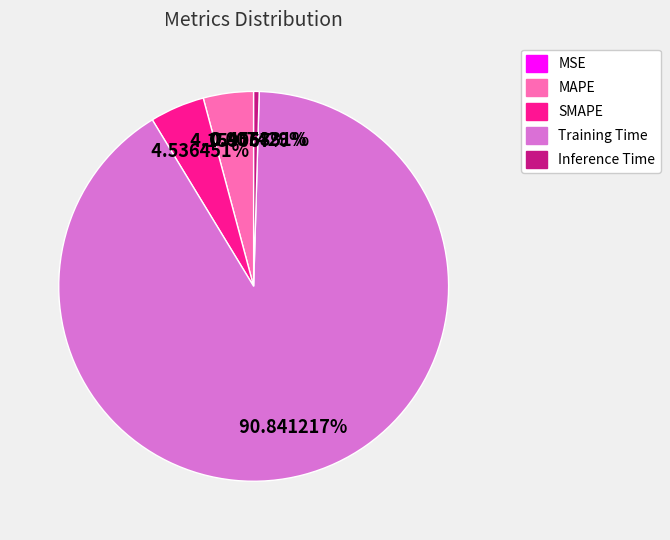

True or false: SMAPE accounts for 5% of the total.

True